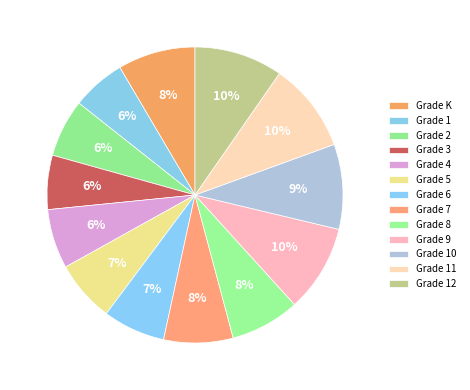

True or false: Grade 2 accounts for 1% of the total.

False